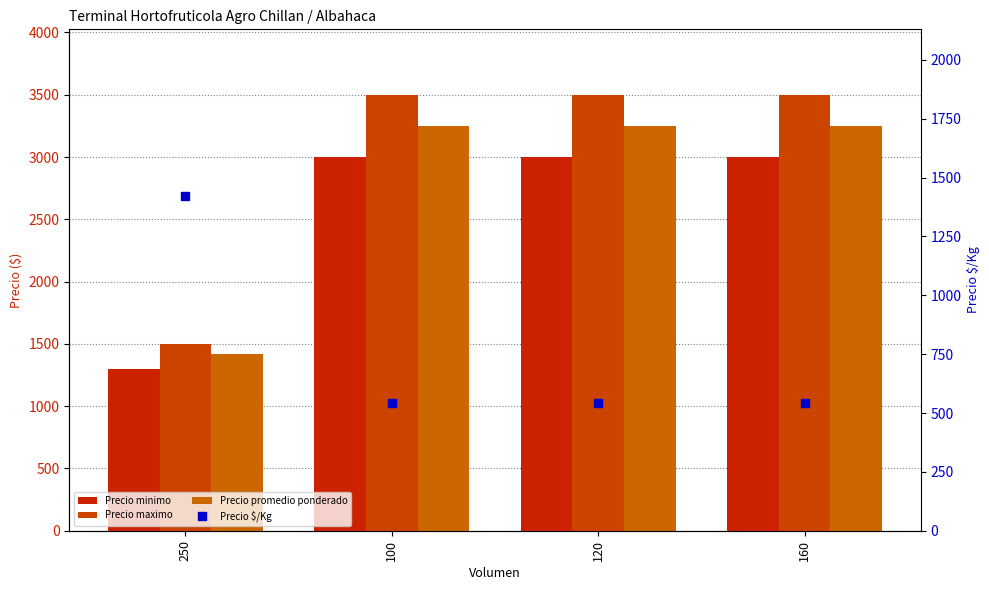

Which series has the largest total across all categories?

Precio maximo